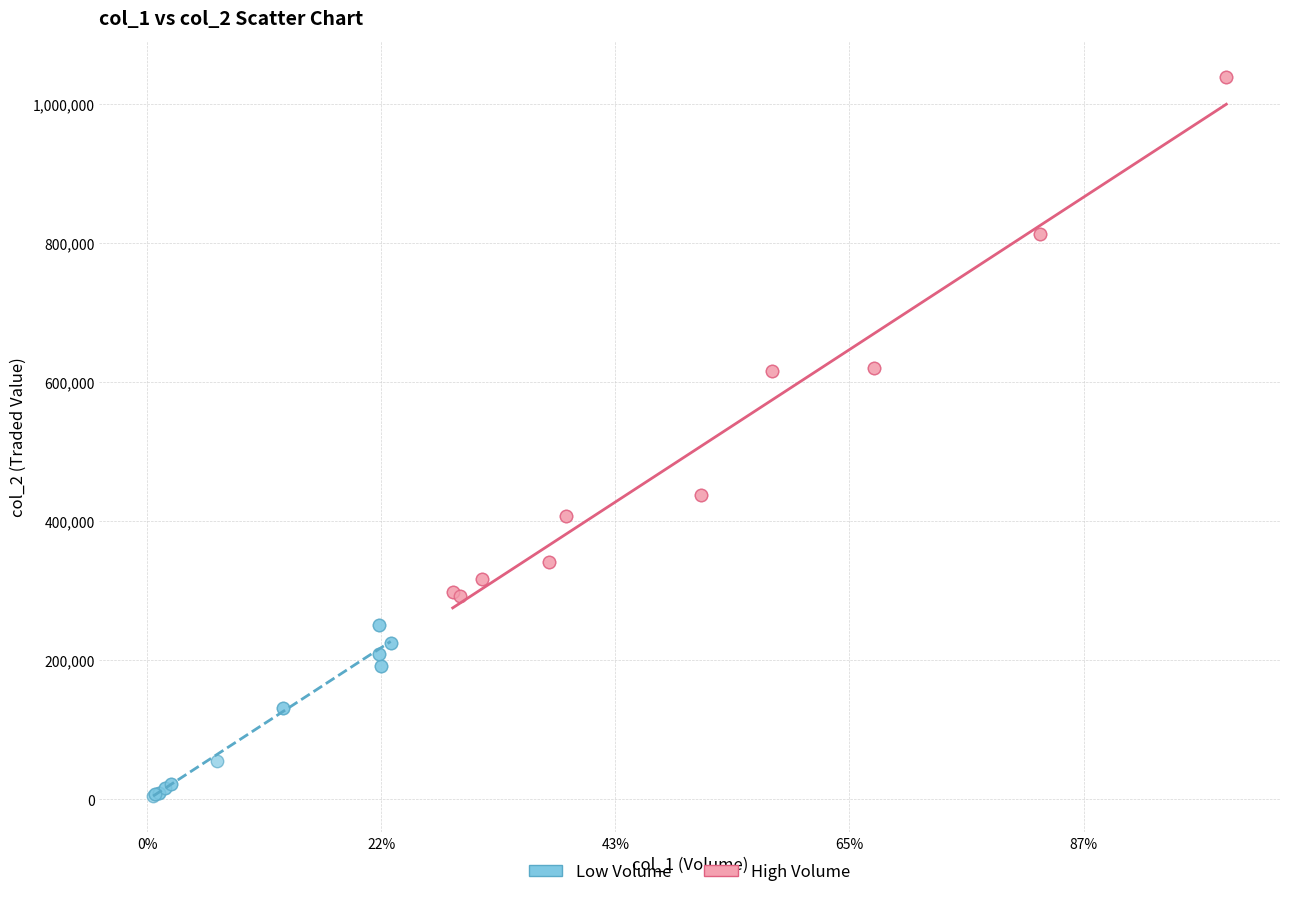

Which series has the widest spread of Y values?

High Volume